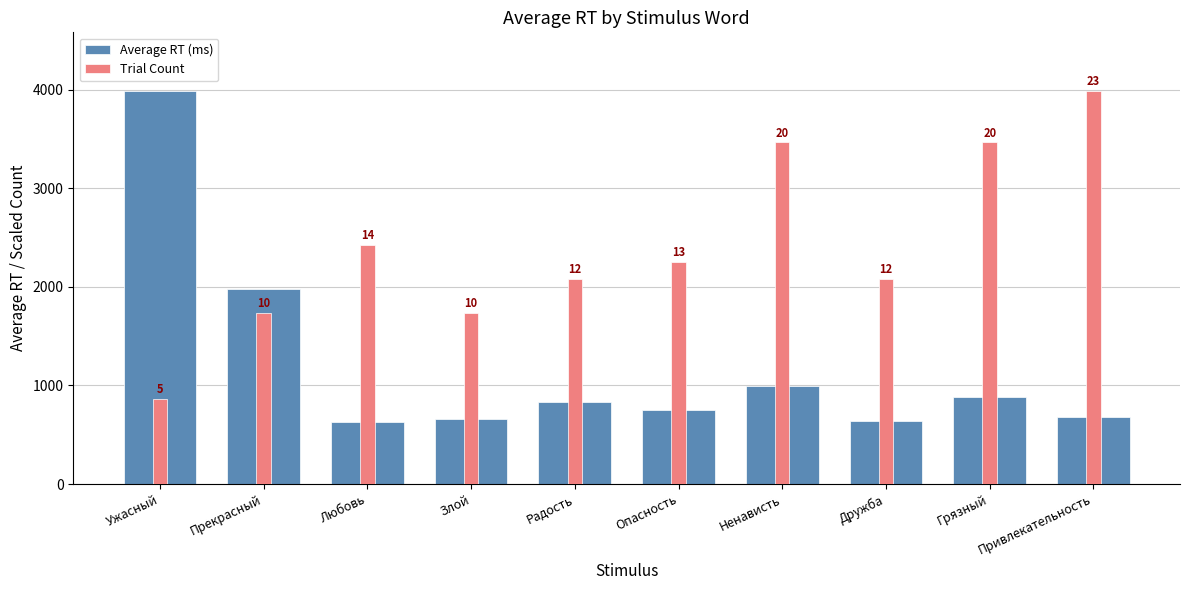

What is the label of the 6th bar from the right?

Радость